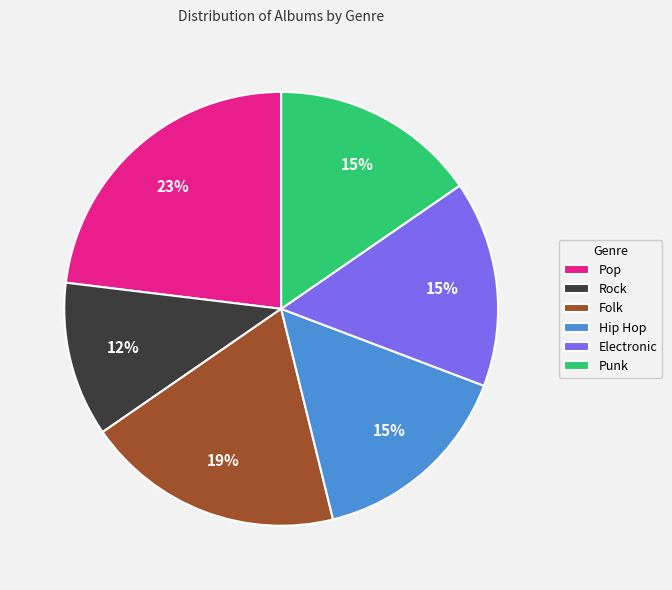

Is the sum of Punk and Electronic greater than half?

No